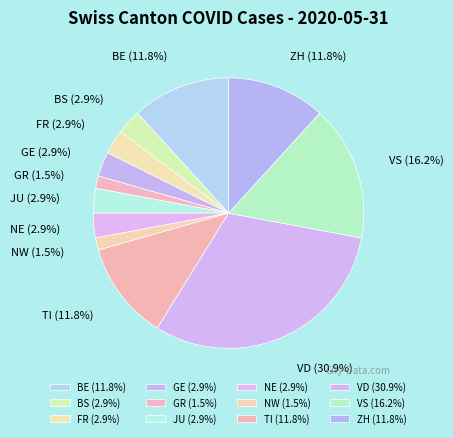

Combined, do VD and VS account for over 50%?

No